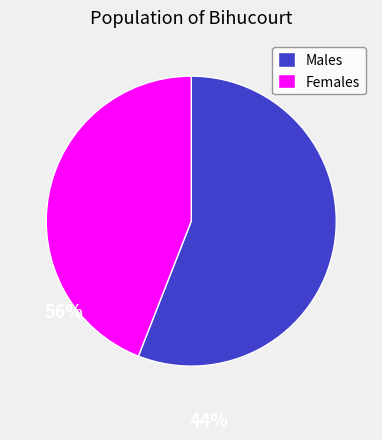

How many slices are in this pie chart?

2